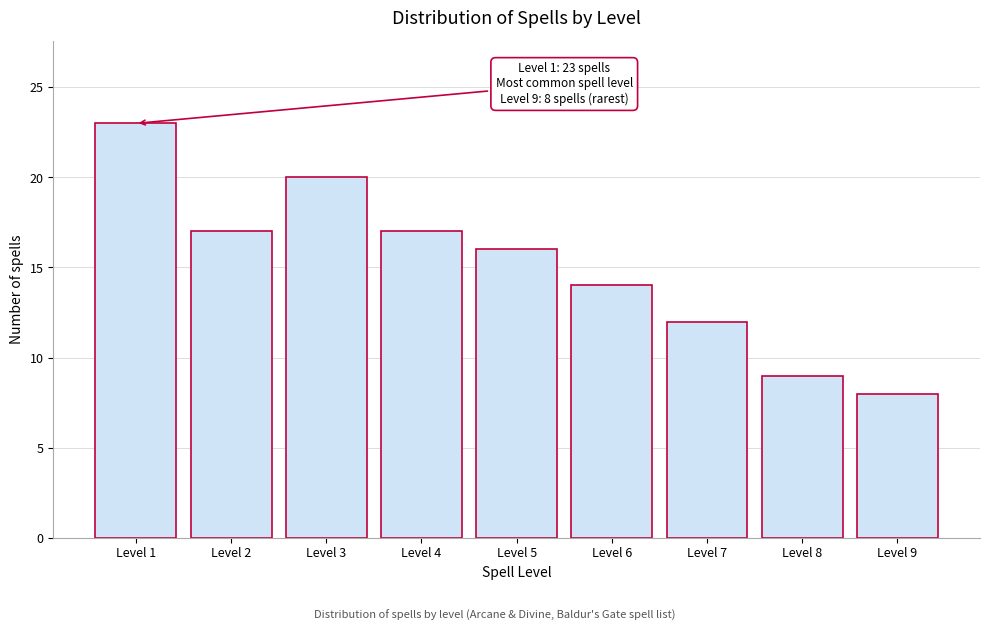

Reading left to right, transcribe all the data shown in this chart.

23	17	20	17	16	14	12	9	8